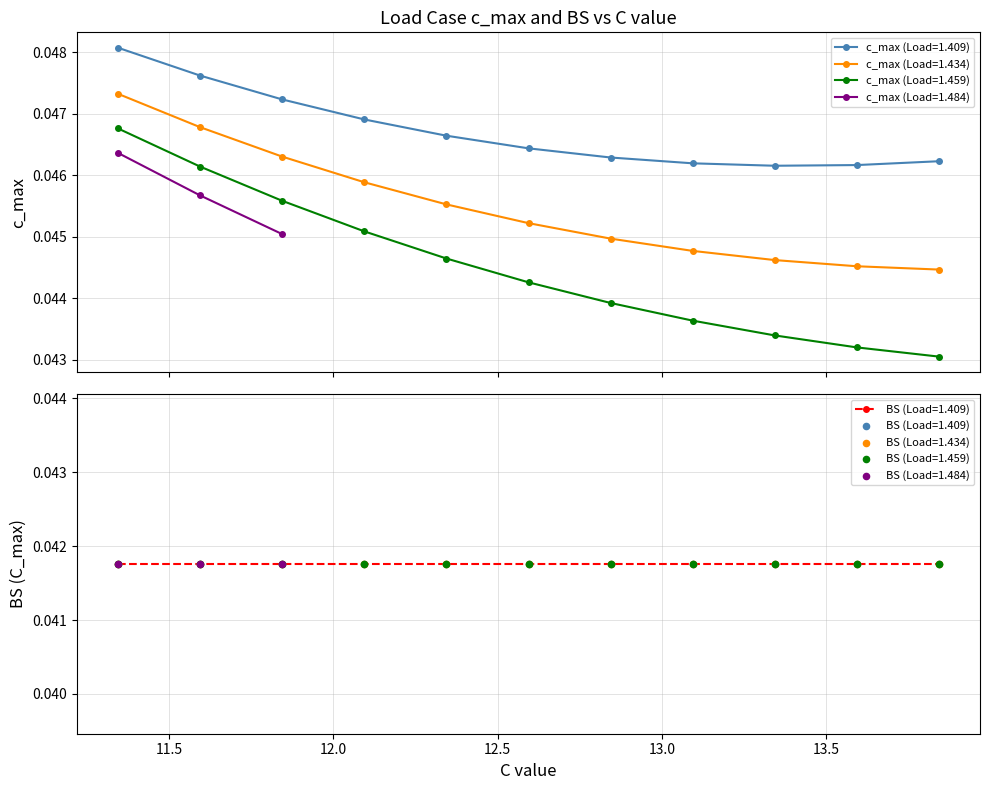

Is the value of c_max at 11.844 greater than the value of BS at 11.844?

Yes